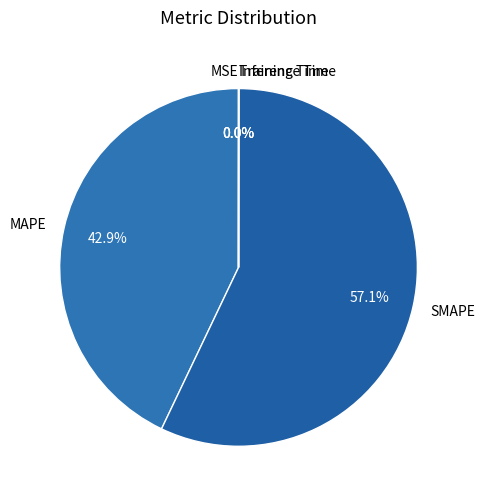

Does any single category account for the majority?

Yes